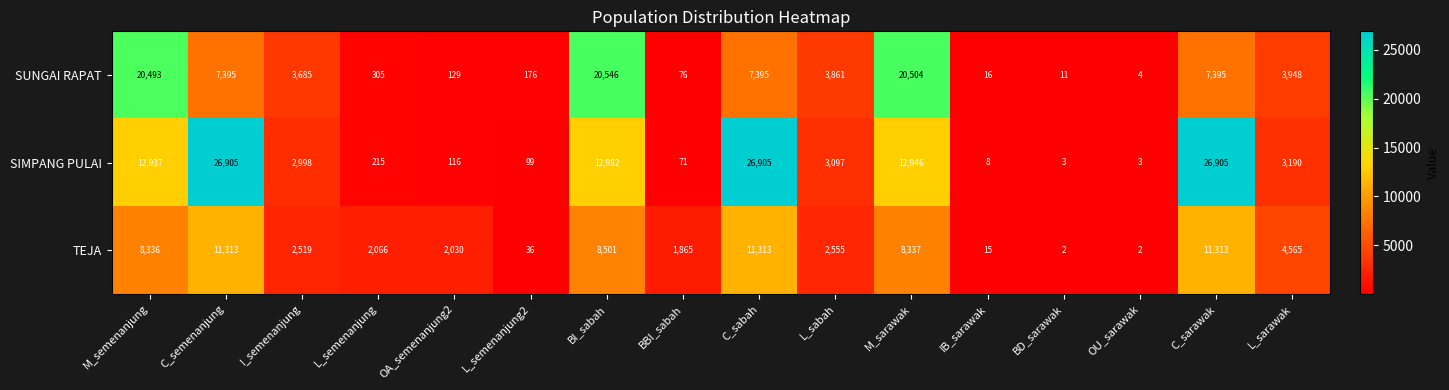

How many categories are shown in the chart?

16